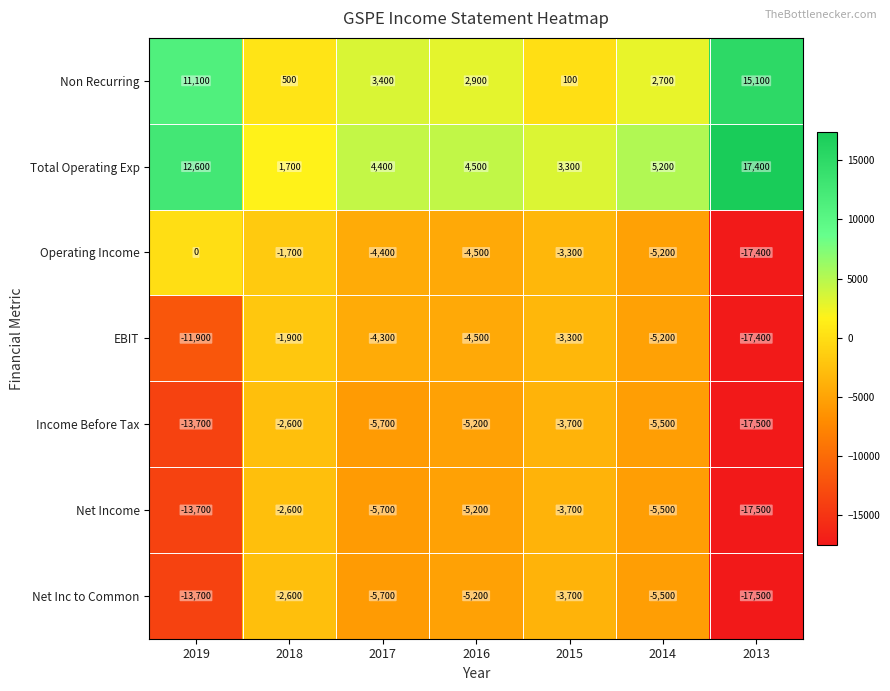

What is the difference between the highest and lowest values at 2016?

9700